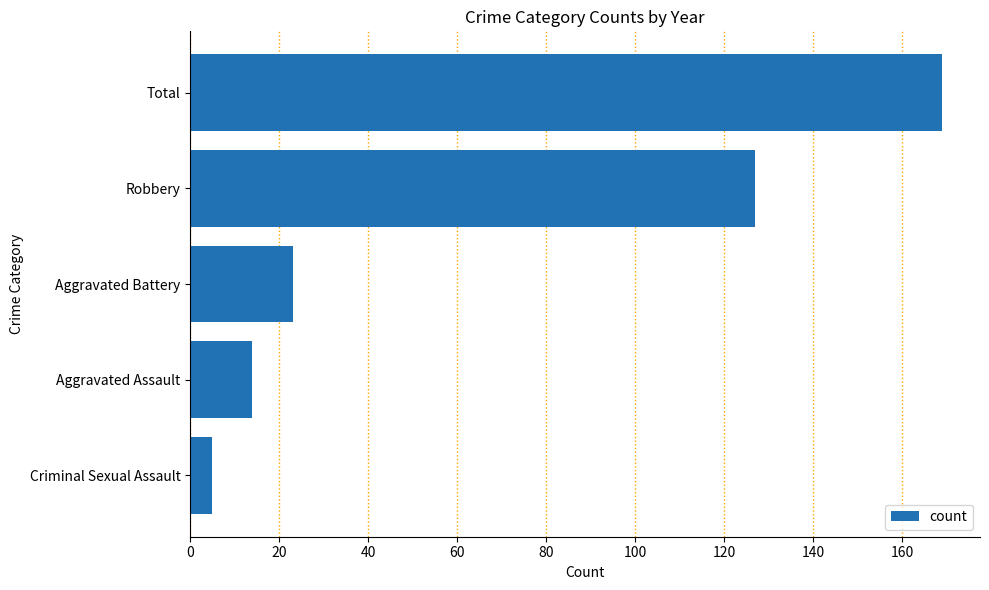

How many bars are there in total?

5